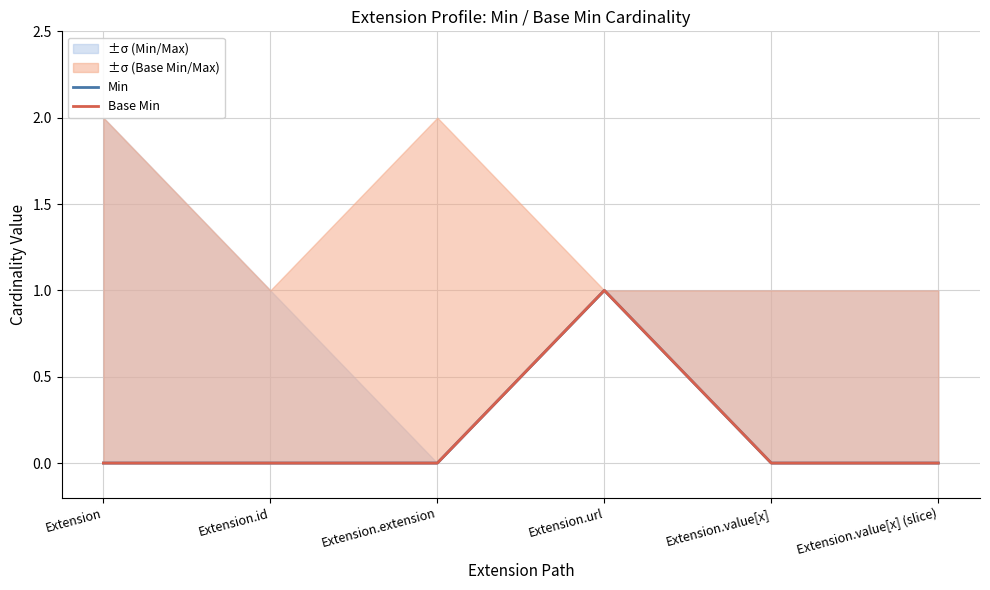

How many data points does each series have?

6